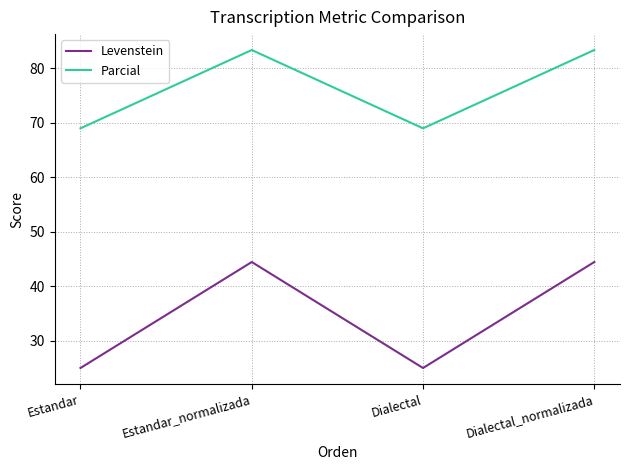

What is the difference between the highest and lowest values at Estandar?

44.0